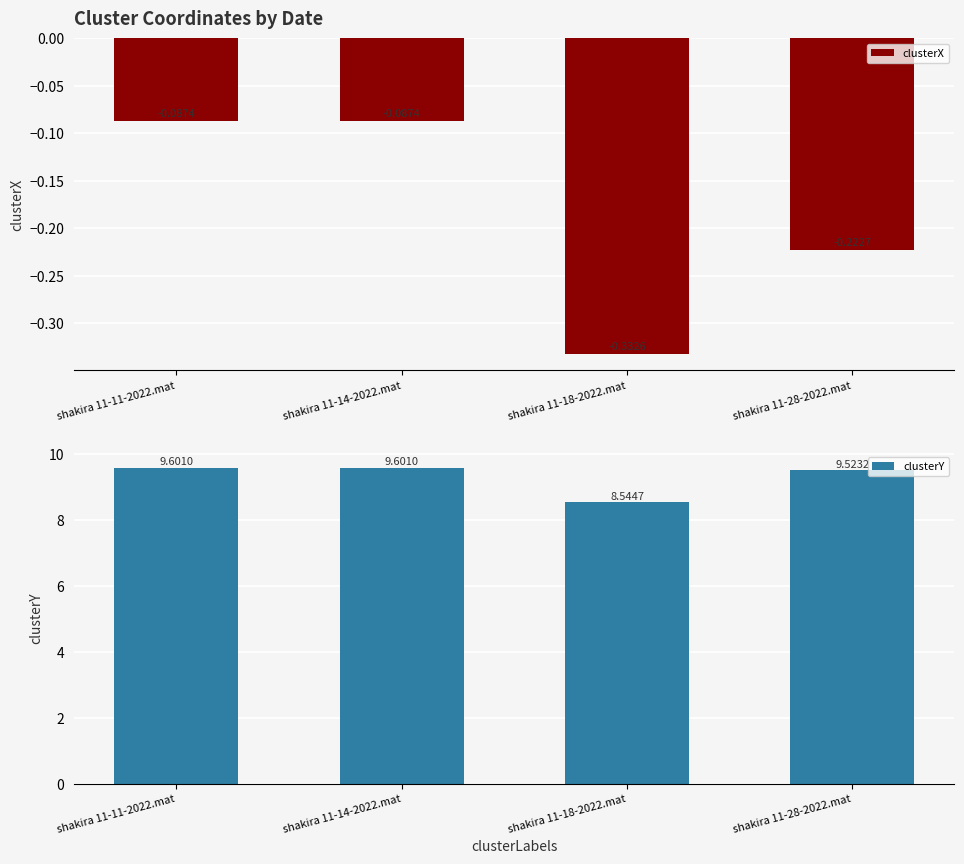

How many data points in clusterY are less than 9?

1